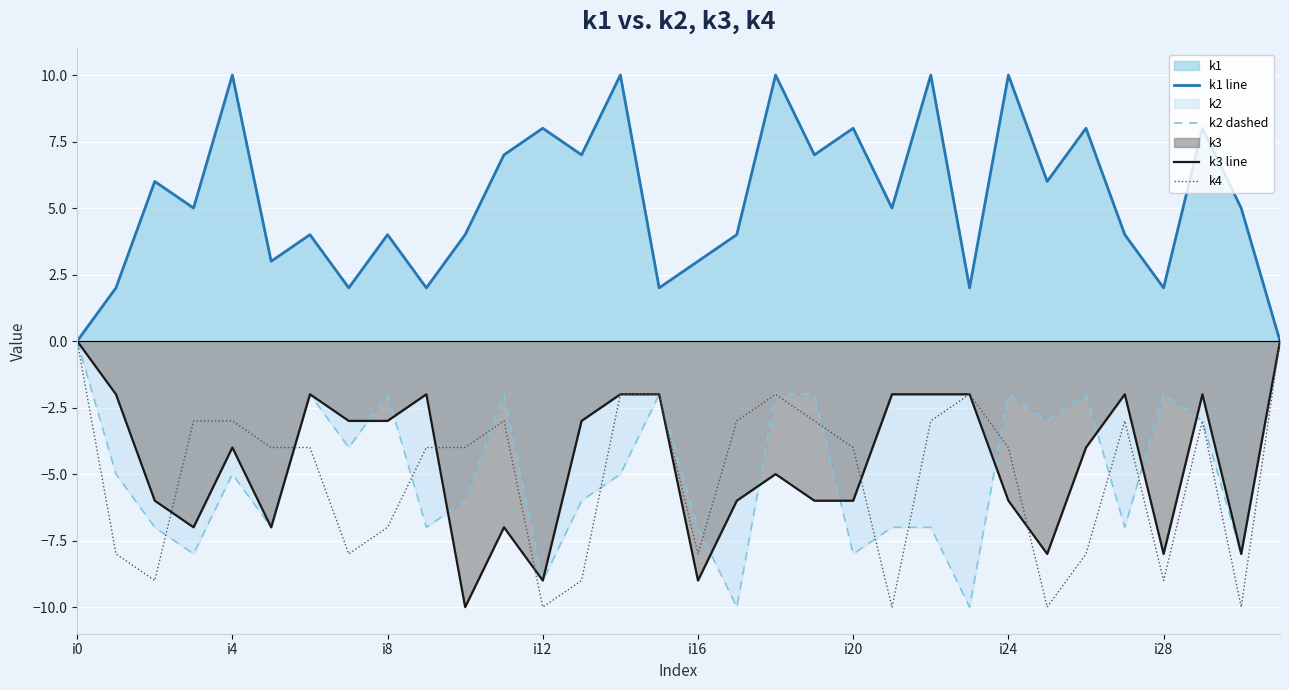

The k4 series shows -3 at 27. True or false?

True